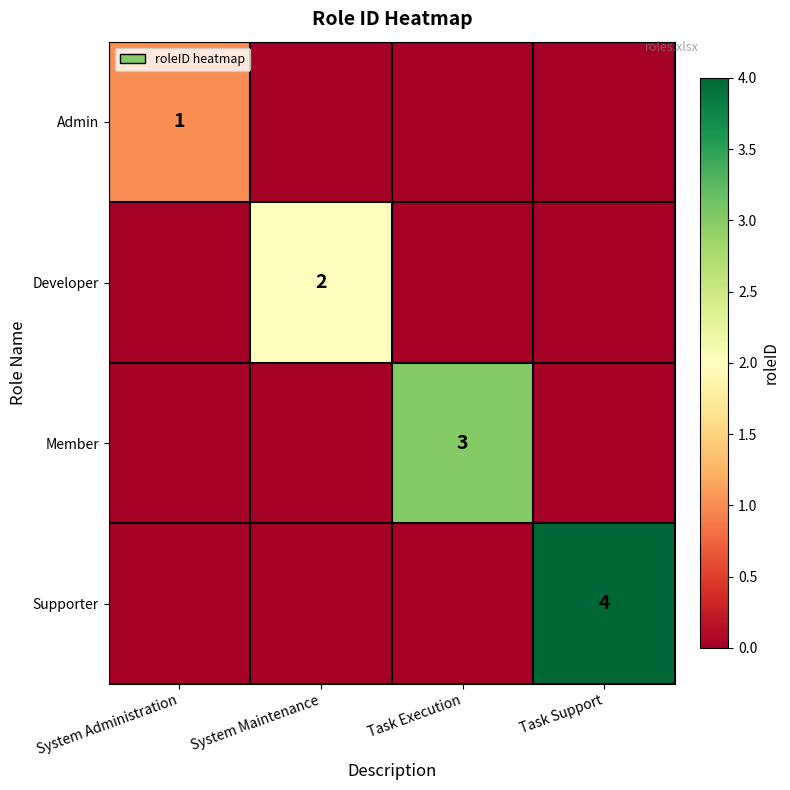

Count the number of data series in this chart.

4